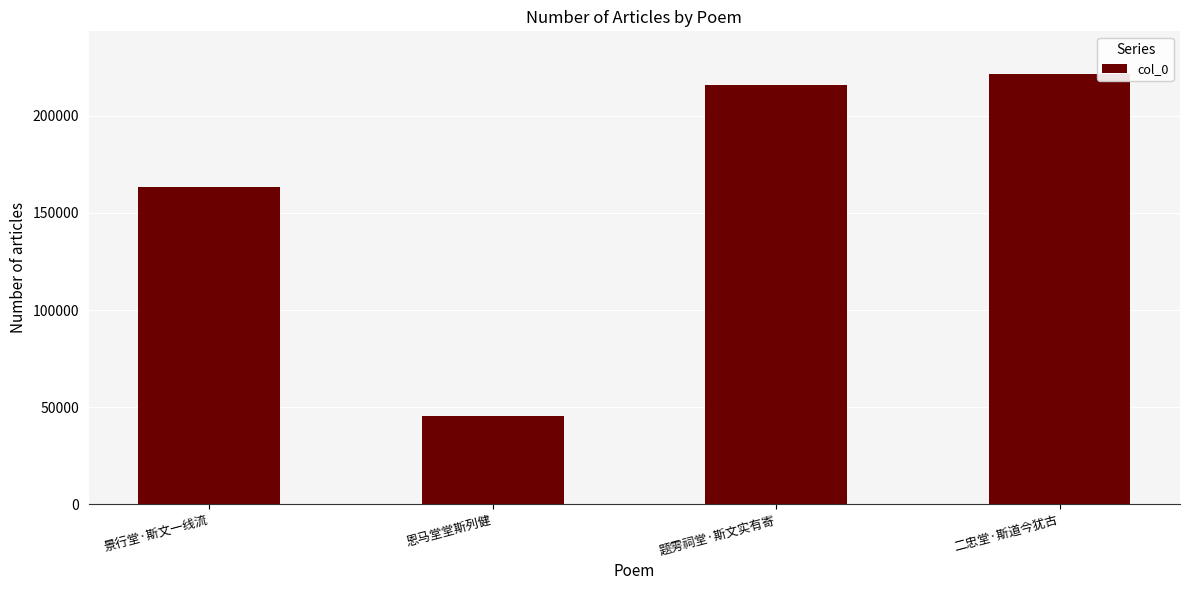

Which category has the highest value across all series?

二忠堂·斯道今犹古